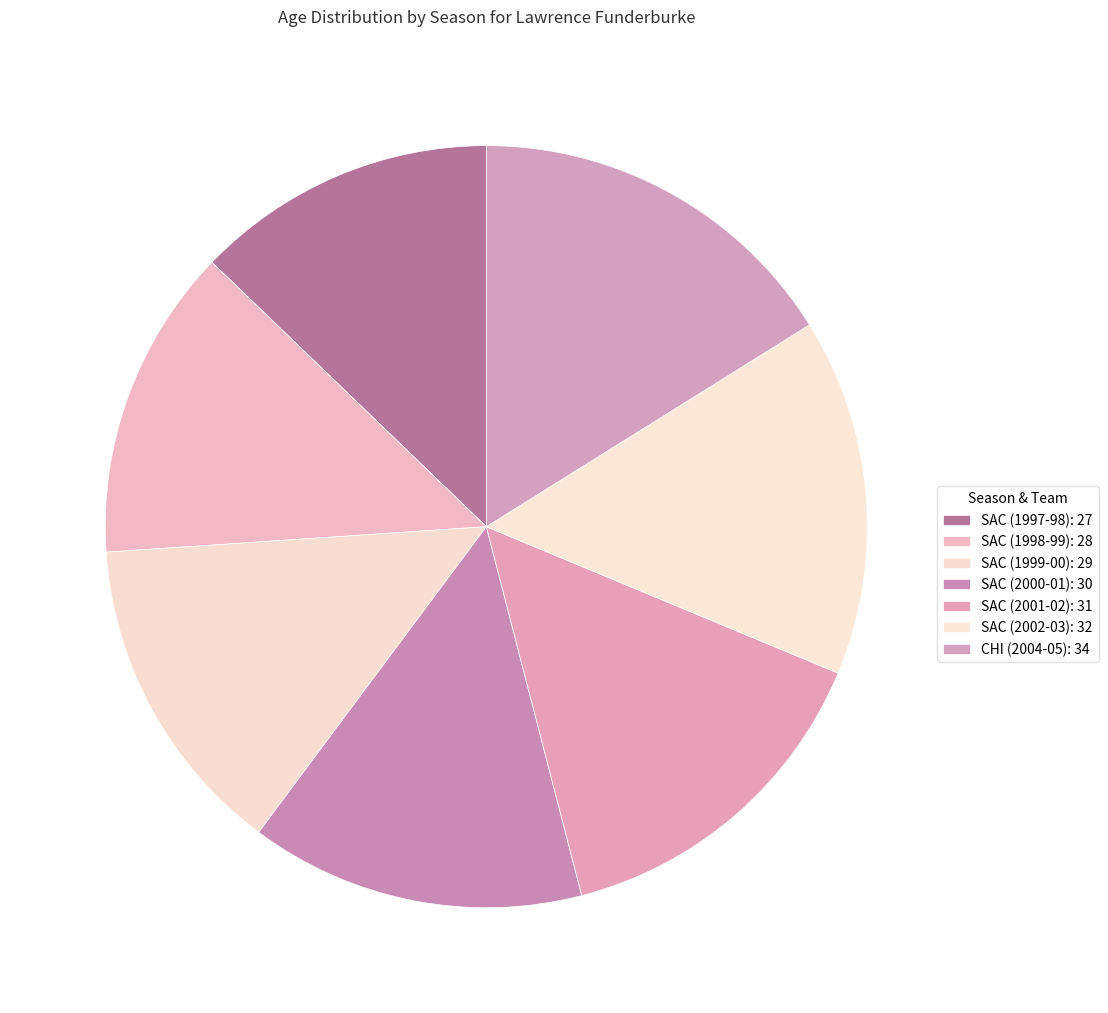

Rank the categories by value from highest to lowest.

CHI (2004-05), SAC (2002-03), SAC (2001-02), SAC (2000-01), SAC (1999-00), SAC (1998-99), SAC (1997-98)